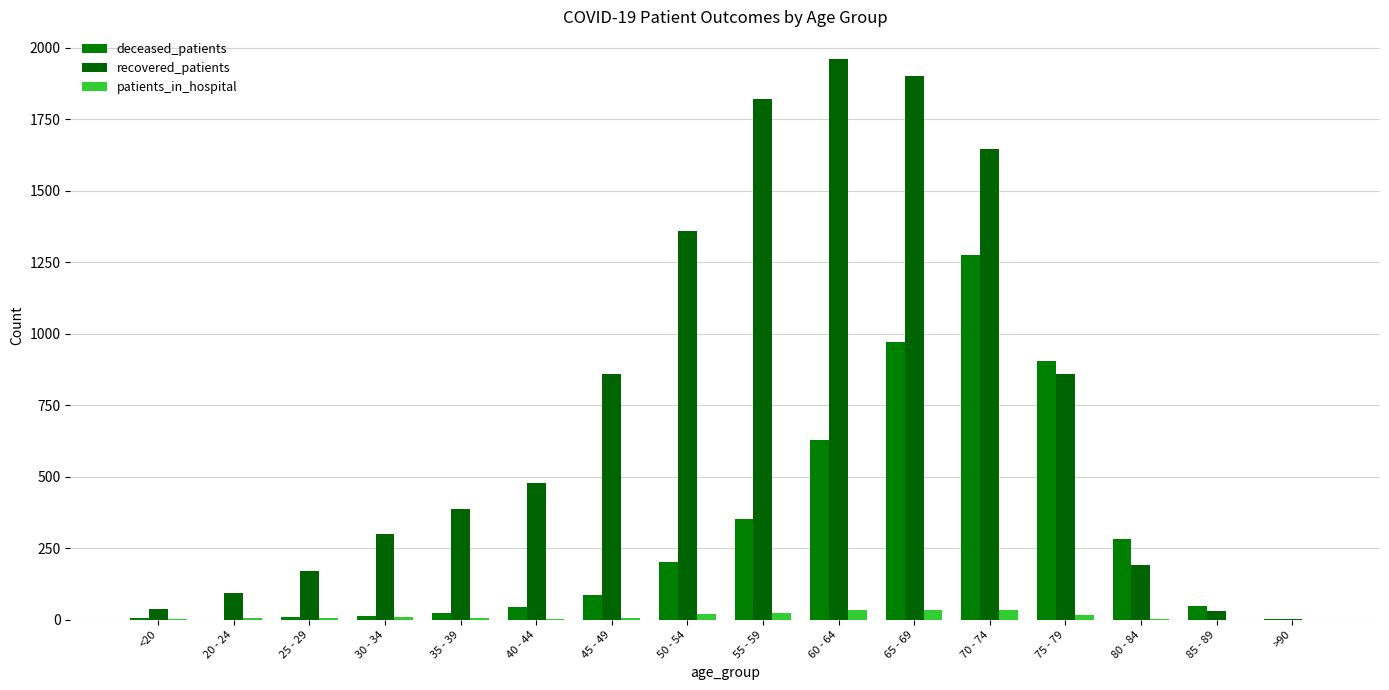

What is the difference between the recovered_patients values at 55 - 59 and 25 - 29?

1649